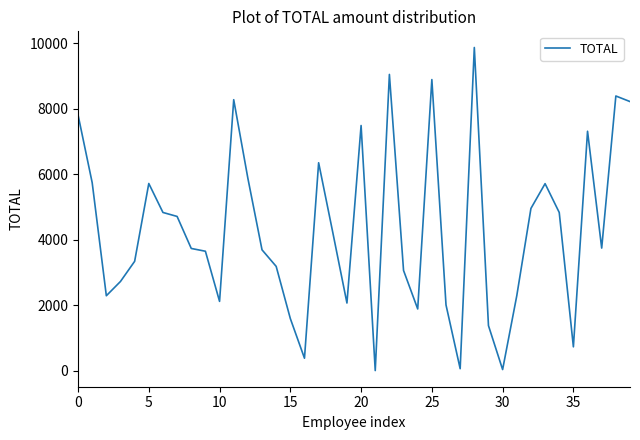

How many lines are shown in the chart?

1